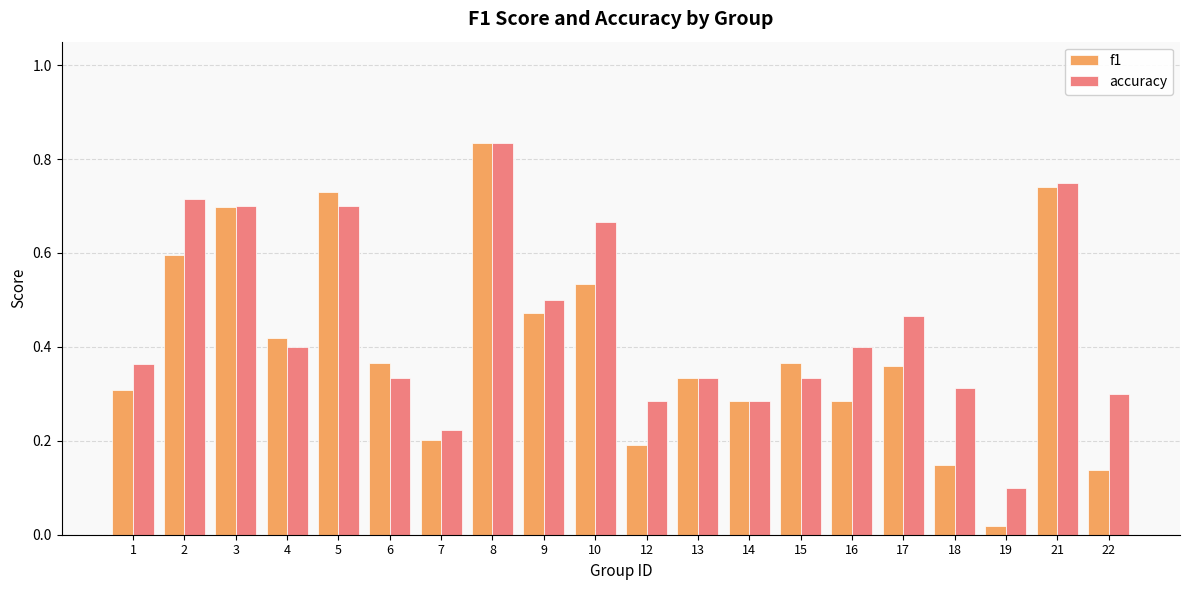

Which series has the largest range (max minus min)?

f1